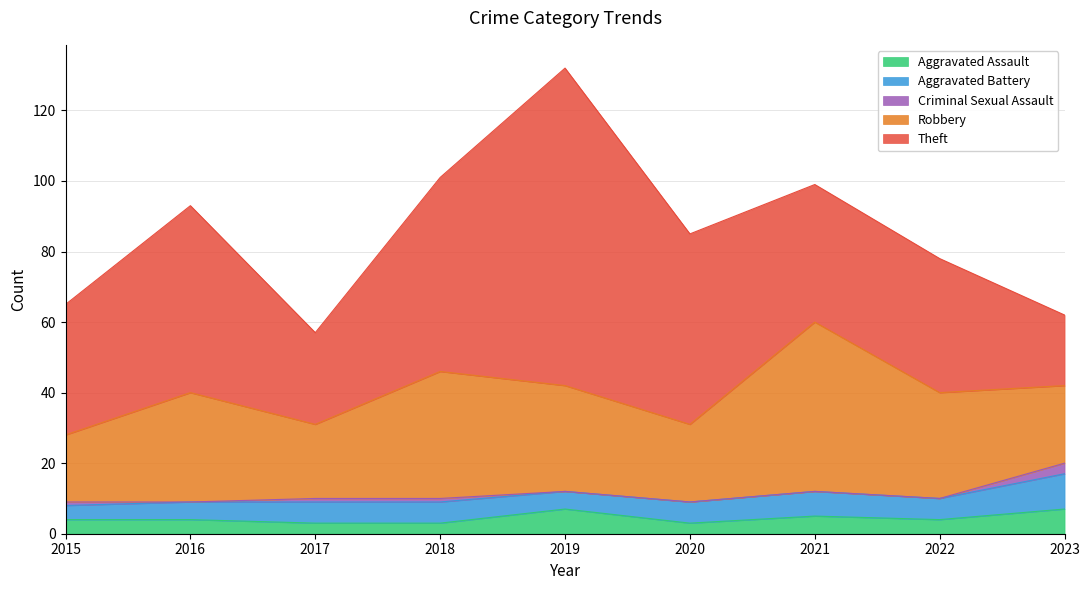

How many values in the Aggravated Battery series are below 6?

3